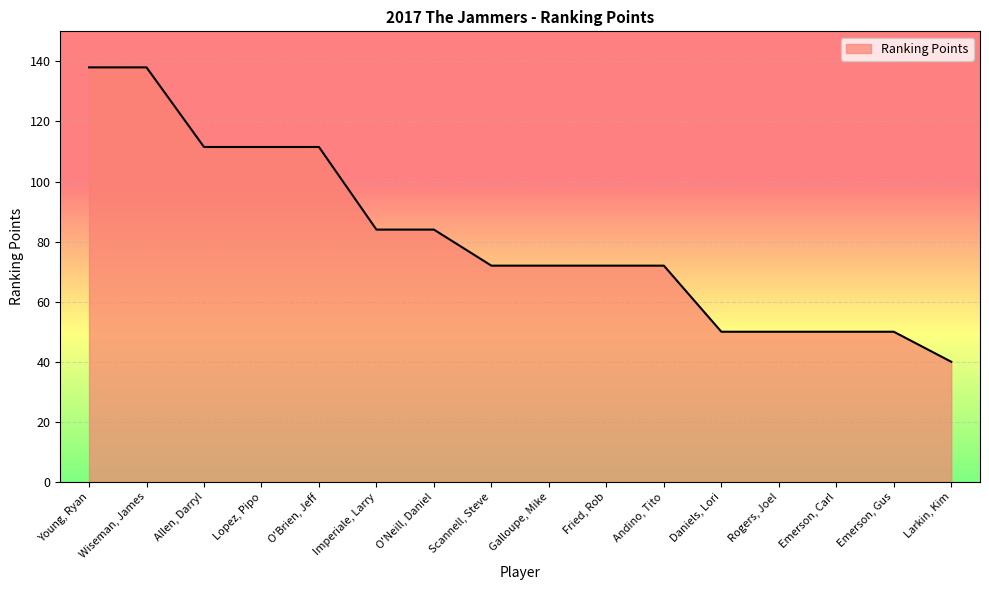

How many series are shown in this chart?

1